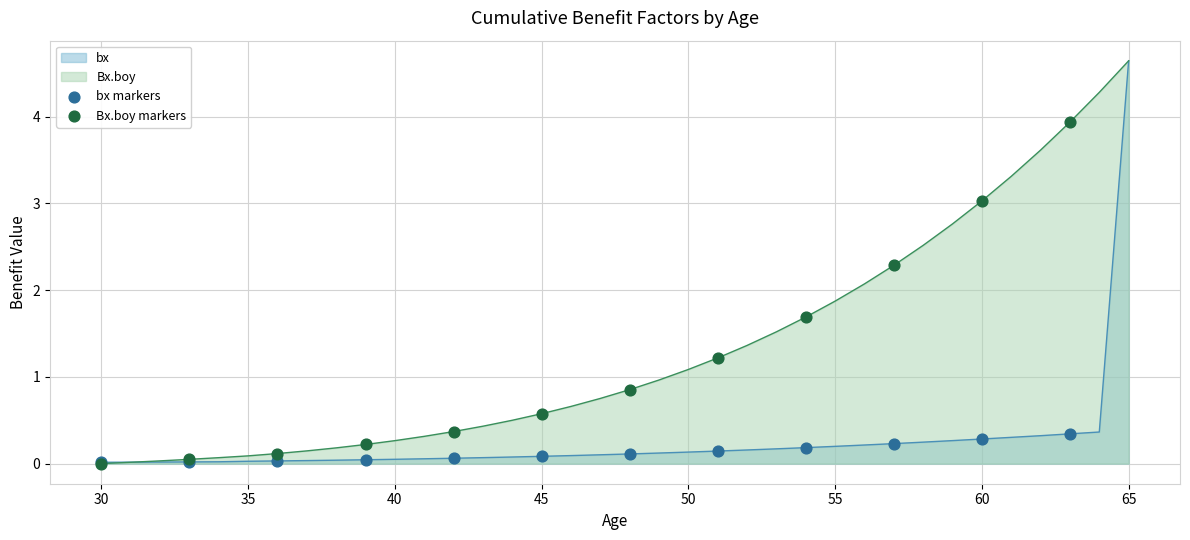

Which series has the largest total across all categories?

Bx.boy